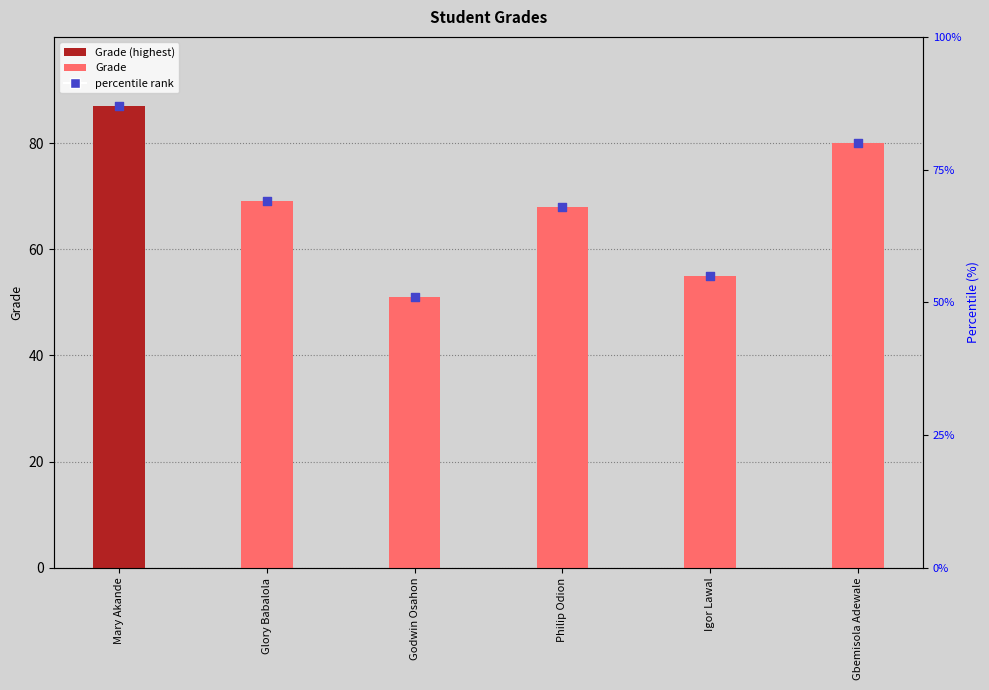

Which series reaches the minimum Y coordinate?

Grade